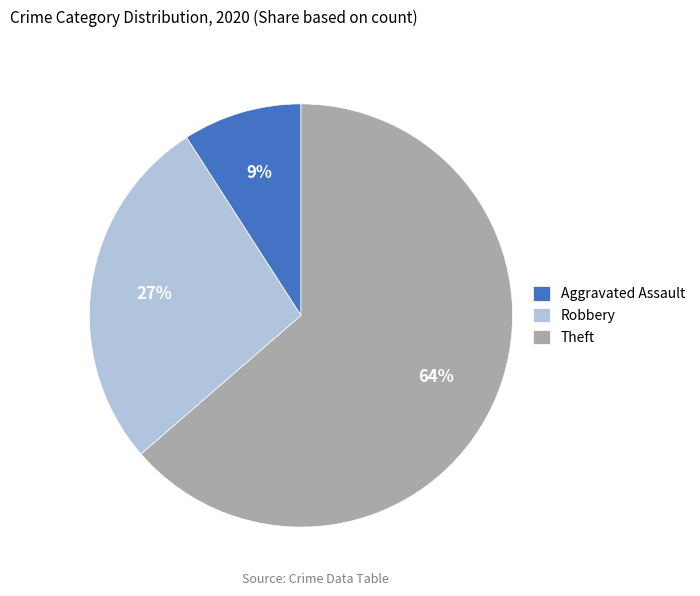

Which slice is the smallest?

Aggravated Assault